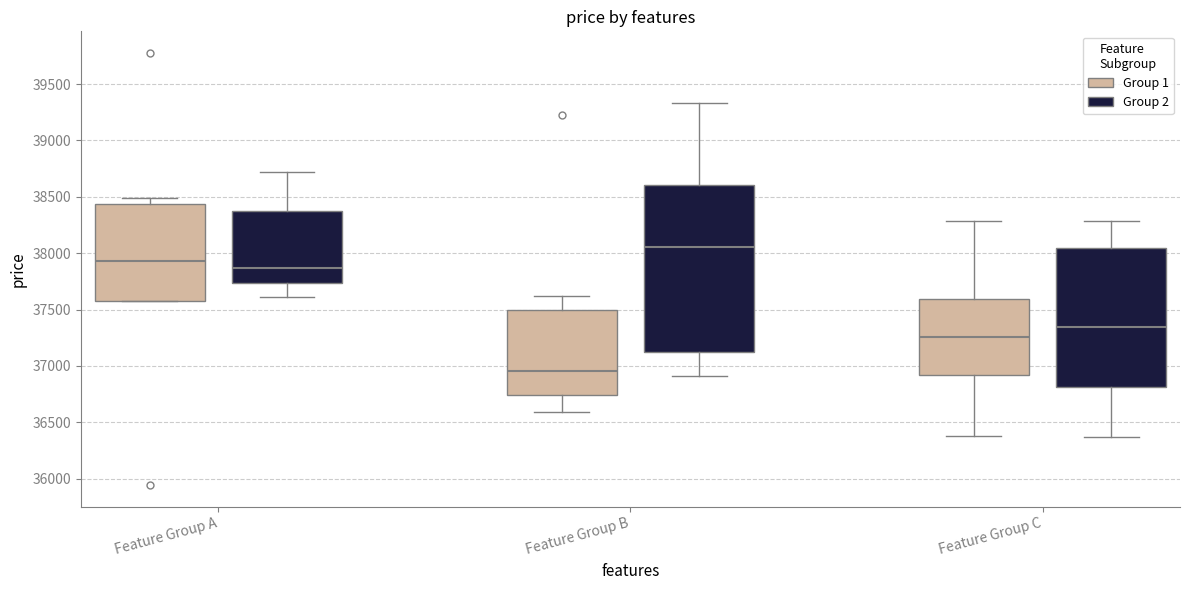

Reading left to right, read every box against the y-axis: the position of its median line, the range the box covers, and the ends of its whiskers. The values are not printed on the chart, so give them approximately, as read against the axis.

Feature Group A (Group 1): median 37950, box 37600 to 38450, whiskers 37600 to 38500
Feature Group A (Group 2): median 37850, box 37750 to 38350, whiskers 37600 to 38700
Feature Group B (Group 1): median 36950, box 36750 to 37500, whiskers 36600 to 37600
Feature Group B (Group 2): median 38050, box 37100 to 38600, whiskers 36900 to 39350
Feature Group C (Group 1): median 37250, box 36900 to 37600, whiskers 36350 to 38300
Feature Group C (Group 2): median 37350, box 36800 to 38050, whiskers 36350 to 38300